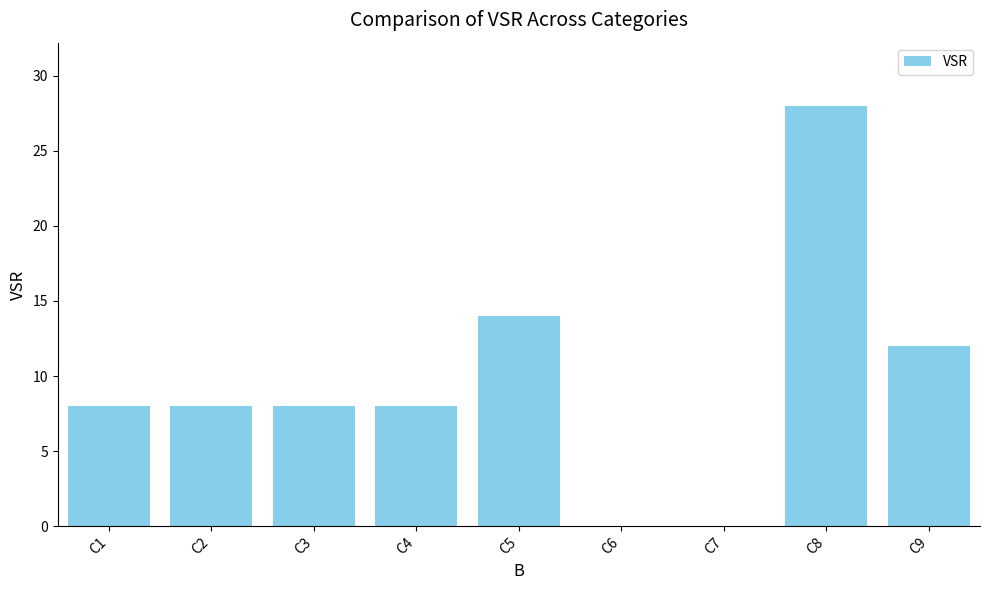

Is it true that the value at C2 is 2?

False